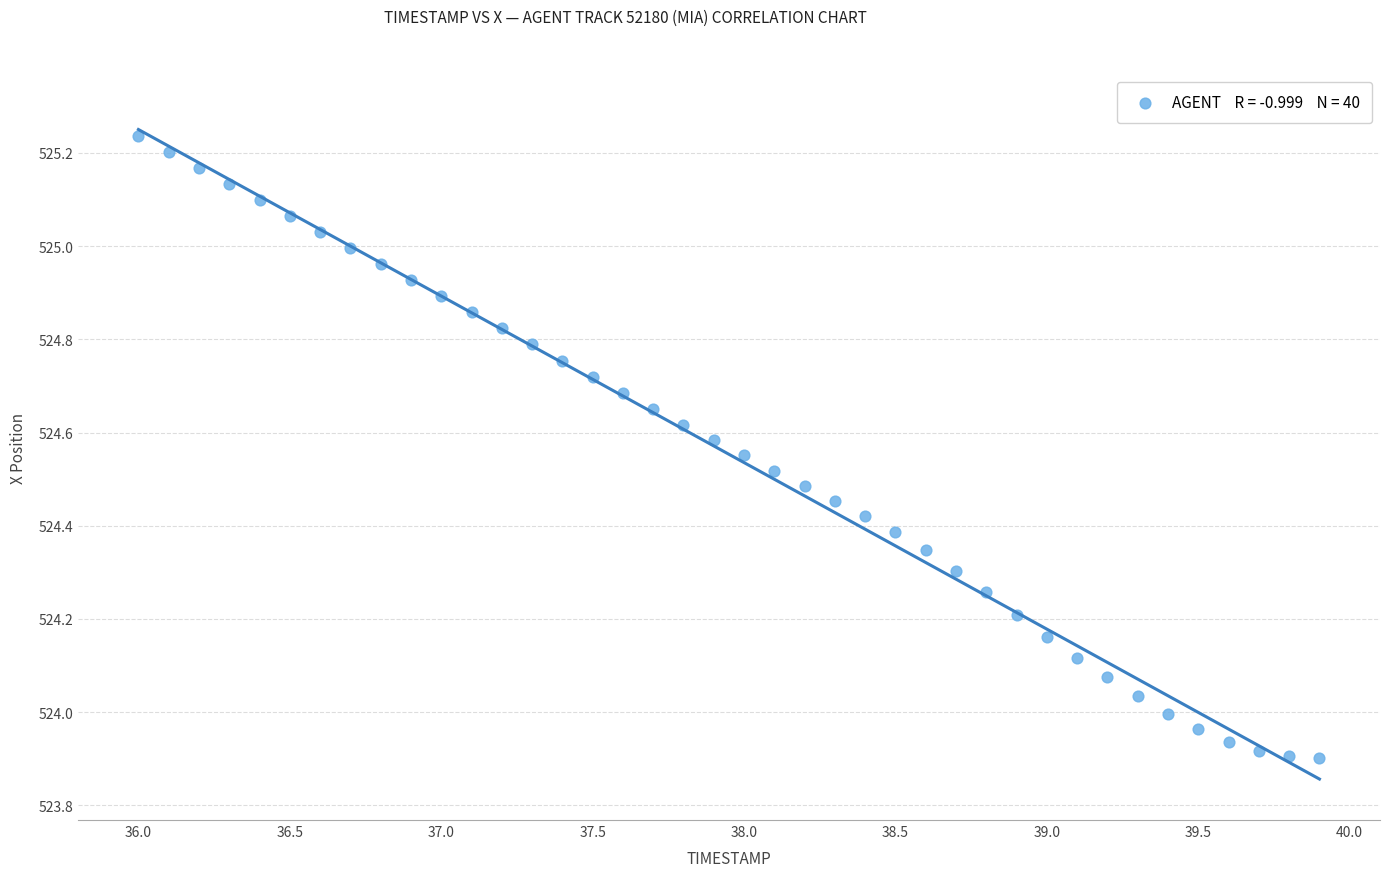

What is the range of Y values (max minus min)?

1.3